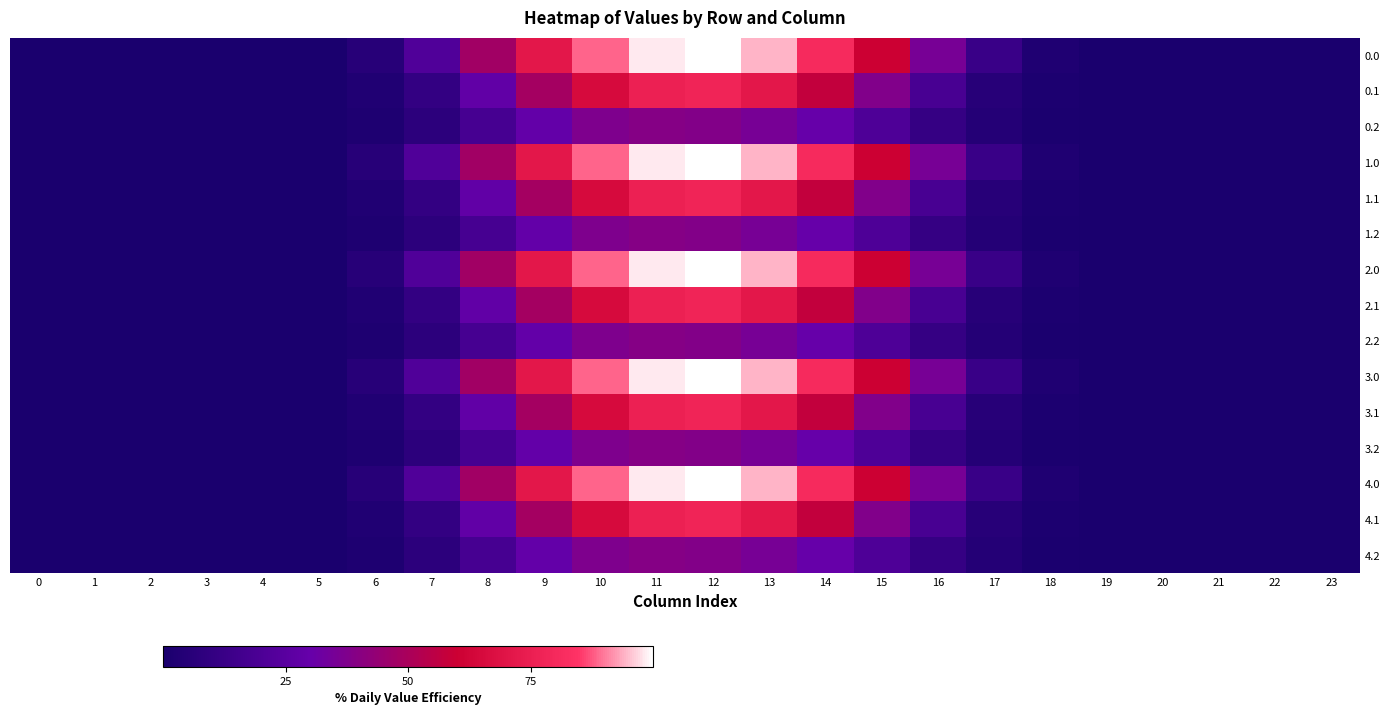

Reading right to left, transcribe all the data shown in this chart.

0.0: 23=0.0	22=0.0	21=0.0	20=0.0	19=0.1	18=6.0	17=31.3	16=86.4	15=148.5	14=197.7	13=231.7	12=245.3	11=241.4	10=217.0	9=174.9	8=116.7	7=53.0	6=14.1	5=1.4	4=0.0	3=0.0	2=0.0	1=0.0	0=0.0
0.1: 23=0.0	22=0.0	21=0.0	20=0.0	19=0.0	18=3.0	17=13.7	16=45.7	15=93.9	14=140.5	13=175.0	12=191.3	11=186.4	10=159.7	9=118.8	8=69.5	7=25.3	6=7.1	5=0.7	4=0.0	3=0.0	2=0.0	1=0.0	0=0.0
0.2: 23=0.0	22=0.0	21=0.0	20=0.0	19=0.0	18=2.6	17=10.7	16=27.7	15=51.6	14=74.6	13=87.2	12=94.4	11=96.7	10=91.7	9=71.7	8=43.6	7=18.5	6=5.5	5=0.6	4=0.0	3=0.0	2=0.0	1=0.0	0=0.0
1.0: 23=0.0	22=0.0	21=0.0	20=0.0	19=0.1	18=6.0	17=31.3	16=86.4	15=148.5	14=197.7	13=231.7	12=245.3	11=241.4	10=217.0	9=174.9	8=116.7	7=53.0	6=14.1	5=1.4	4=0.0	3=0.0	2=0.0	1=0.0	0=0.0
1.1: 23=0.0	22=0.0	21=0.0	20=0.0	19=0.0	18=3.0	17=13.7	16=45.7	15=93.9	14=140.5	13=175.0	12=191.3	11=186.4	10=159.7	9=118.8	8=69.5	7=25.3	6=7.1	5=0.7	4=0.0	3=0.0	2=0.0	1=0.0	0=0.0
1.2: 23=0.0	22=0.0	21=0.0	20=0.0	19=0.0	18=2.6	17=10.7	16=27.7	15=51.6	14=74.6	13=87.2	12=94.4	11=96.7	10=91.7	9=71.7	8=43.6	7=18.5	6=5.5	5=0.6	4=0.0	3=0.0	2=0.0	1=0.0	0=0.0
2.0: 23=0.0	22=0.0	21=0.0	20=0.0	19=0.1	18=6.0	17=31.3	16=86.4	15=148.5	14=197.7	13=231.7	12=245.3	11=241.4	10=217.0	9=174.9	8=116.7	7=53.0	6=14.1	5=1.4	4=0.0	3=0.0	2=0.0	1=0.0	0=0.0
2.1: 23=0.0	22=0.0	21=0.0	20=0.0	19=0.0	18=3.0	17=13.7	16=45.7	15=93.9	14=140.5	13=175.0	12=191.3	11=186.4	10=159.7	9=118.8	8=69.5	7=25.3	6=7.1	5=0.7	4=0.0	3=0.0	2=0.0	1=0.0	0=0.0
2.2: 23=0.0	22=0.0	21=0.0	20=0.0	19=0.0	18=2.6	17=10.7	16=27.7	15=51.6	14=74.6	13=87.2	12=94.4	11=96.7	10=91.7	9=71.7	8=43.6	7=18.5	6=5.5	5=0.6	4=0.0	3=0.0	2=0.0	1=0.0	0=0.0
3.0: 23=0.0	22=0.0	21=0.0	20=0.0	19=0.1	18=6.0	17=31.3	16=86.4	15=148.5	14=197.7	13=231.7	12=245.3	11=241.4	10=217.0	9=174.9	8=116.7	7=53.0	6=14.1	5=1.4	4=0.0	3=0.0	2=0.0	1=0.0	0=0.0
3.1: 23=0.0	22=0.0	21=0.0	20=0.0	19=0.0	18=3.0	17=13.7	16=45.7	15=93.9	14=140.5	13=175.0	12=191.3	11=186.4	10=159.7	9=118.8	8=69.5	7=25.3	6=7.1	5=0.7	4=0.0	3=0.0	2=0.0	1=0.0	0=0.0
3.2: 23=0.0	22=0.0	21=0.0	20=0.0	19=0.0	18=2.6	17=10.7	16=27.7	15=51.6	14=74.6	13=87.2	12=94.4	11=96.7	10=91.7	9=71.7	8=43.6	7=18.5	6=5.5	5=0.6	4=0.0	3=0.0	2=0.0	1=0.0	0=0.0
4.0: 23=0.0	22=0.0	21=0.0	20=0.0	19=0.1	18=6.0	17=31.3	16=86.4	15=148.5	14=197.7	13=231.7	12=245.3	11=241.4	10=217.0	9=174.9	8=116.7	7=53.0	6=14.1	5=1.4	4=0.0	3=0.0	2=0.0	1=0.0	0=0.0
4.1: 23=0.0	22=0.0	21=0.0	20=0.0	19=0.0	18=3.0	17=13.7	16=45.7	15=93.9	14=140.5	13=175.0	12=191.3	11=186.4	10=159.7	9=118.8	8=69.5	7=25.3	6=7.1	5=0.7	4=0.0	3=0.0	2=0.0	1=0.0	0=0.0
4.2: 23=0.0	22=0.0	21=0.0	20=0.0	19=0.0	18=2.6	17=10.7	16=27.7	15=51.6	14=74.6	13=87.2	12=94.4	11=96.7	10=91.7	9=71.7	8=43.6	7=18.5	6=5.5	5=0.6	4=0.0	3=0.0	2=0.0	1=0.0	0=0.0